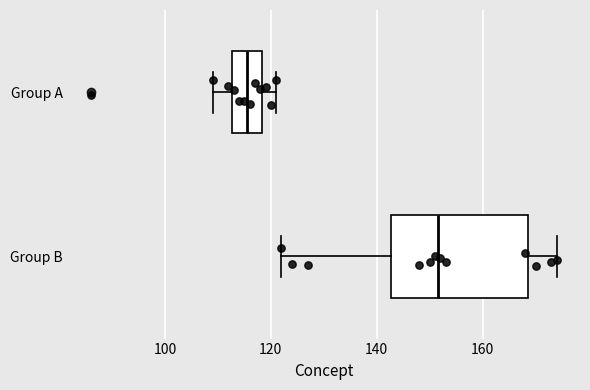

Comparing the boxes themselves (not the whiskers), which one is the widest?

Group B